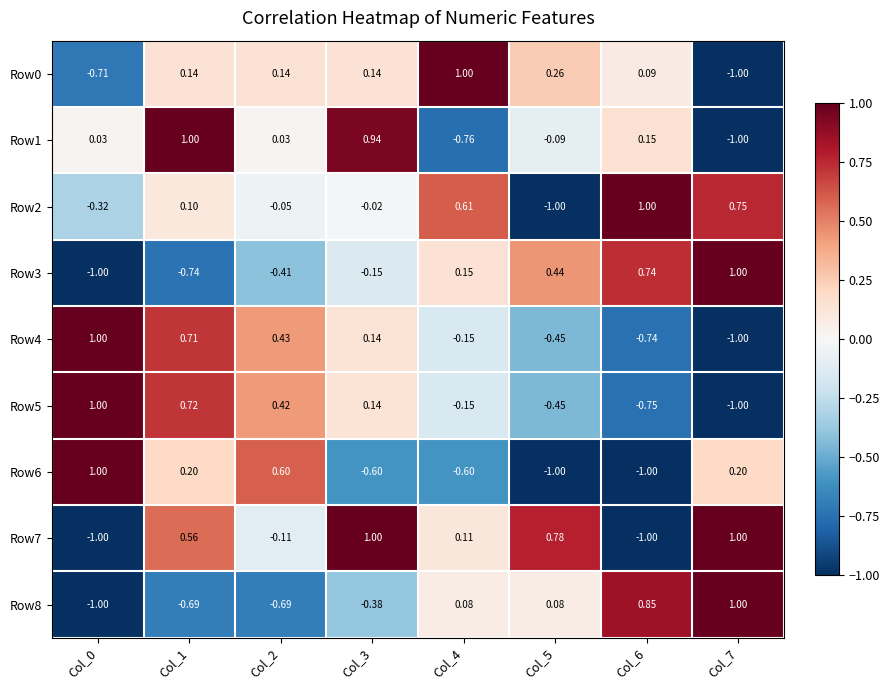

Is the value of Row2 at Col_6 greater than the value of Row1 at Col_0?

Yes